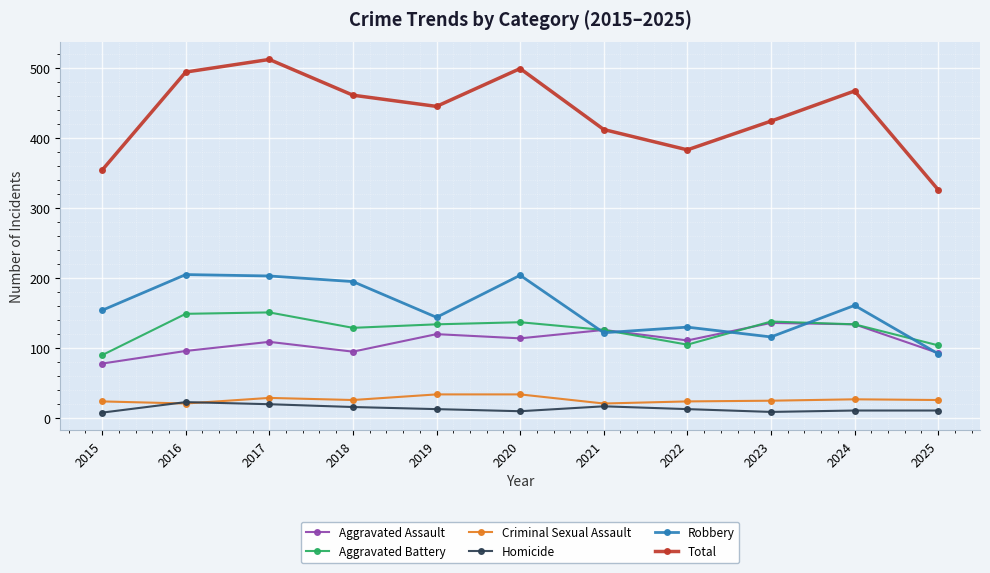

What is the lowest value of the Homicide series?

8